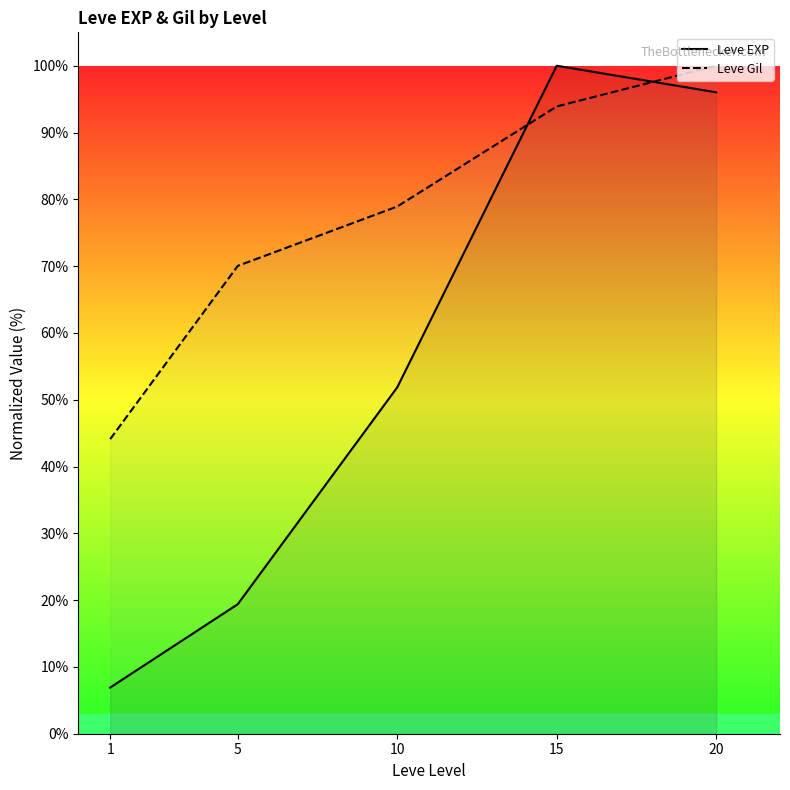

At which category does the chart reach its minimum across all series?

1